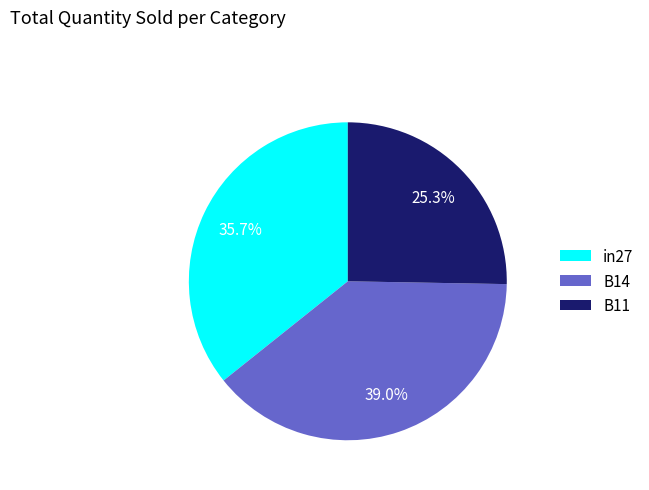

Rank the categories by value from highest to lowest.

B14, in27, B11